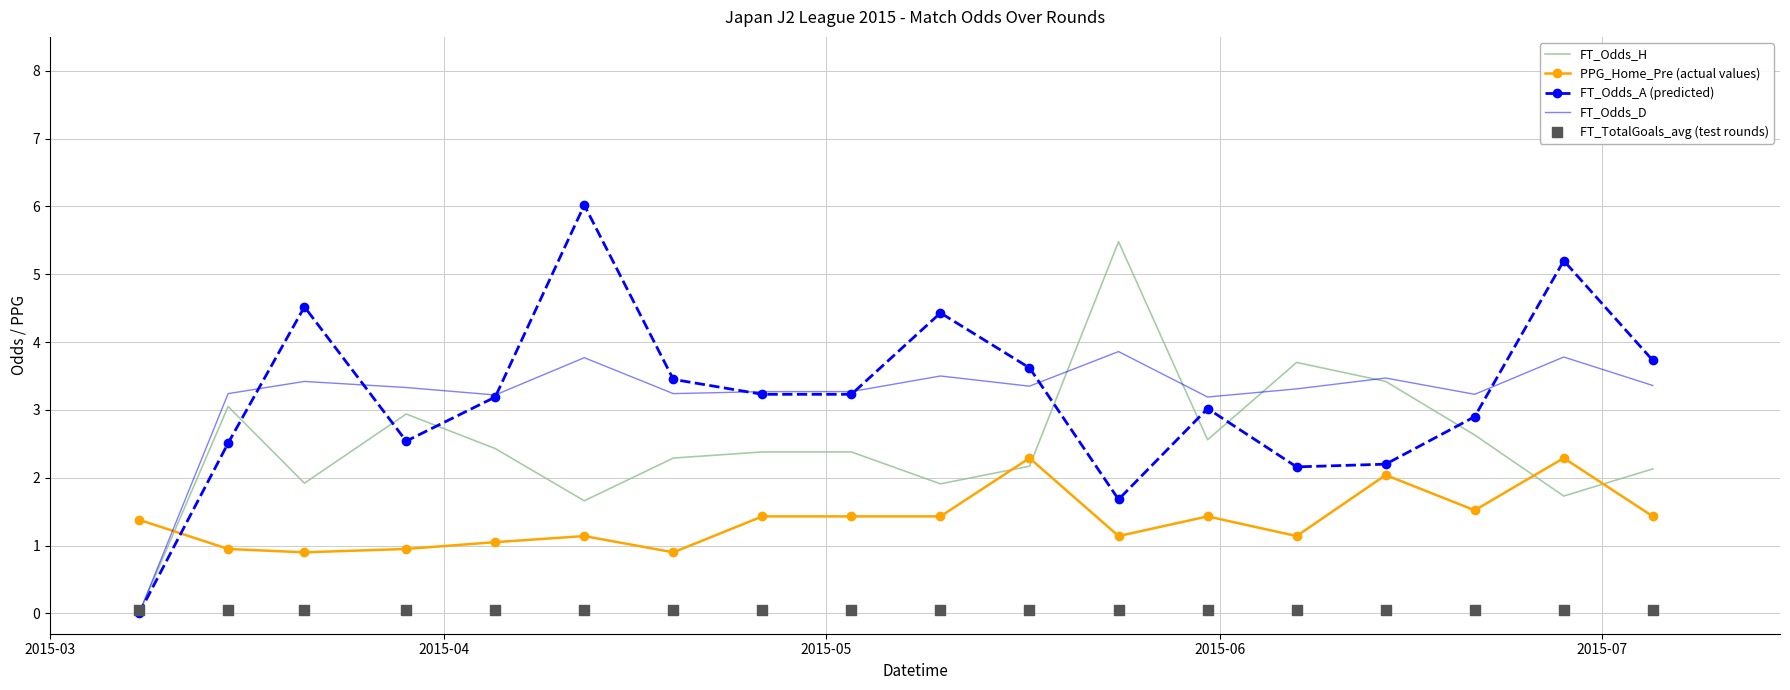

At how many categories does at least one series exceed 0?

18